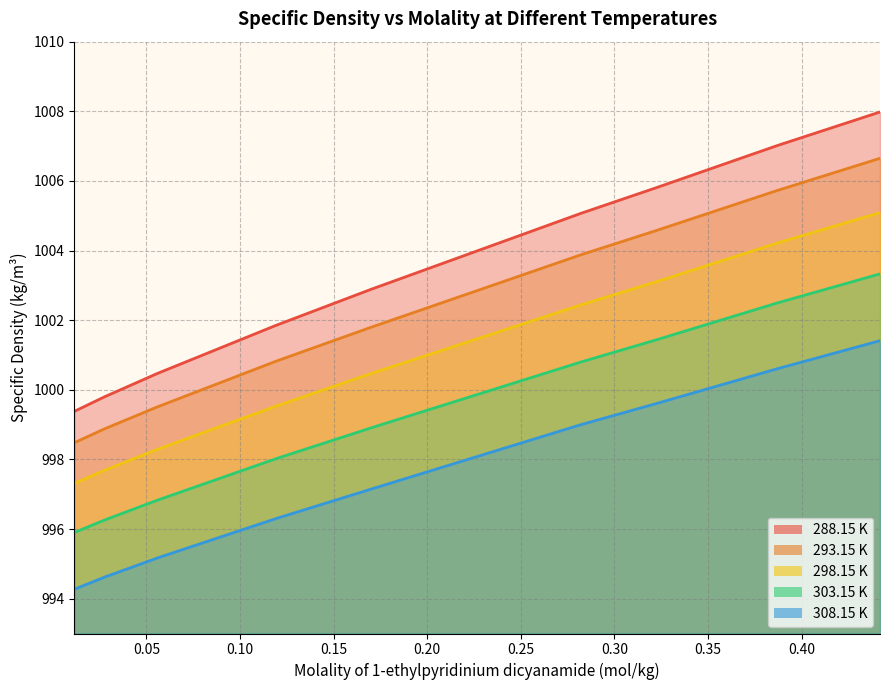

True or false: 298.15 K has more than 2 points higher than both neighbors.

False